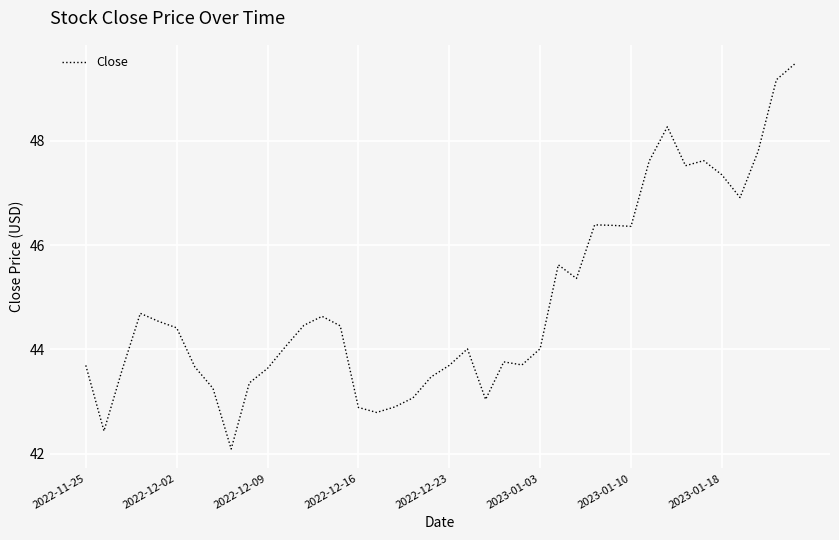

What is the difference between the maximum and minimum values?

7.4